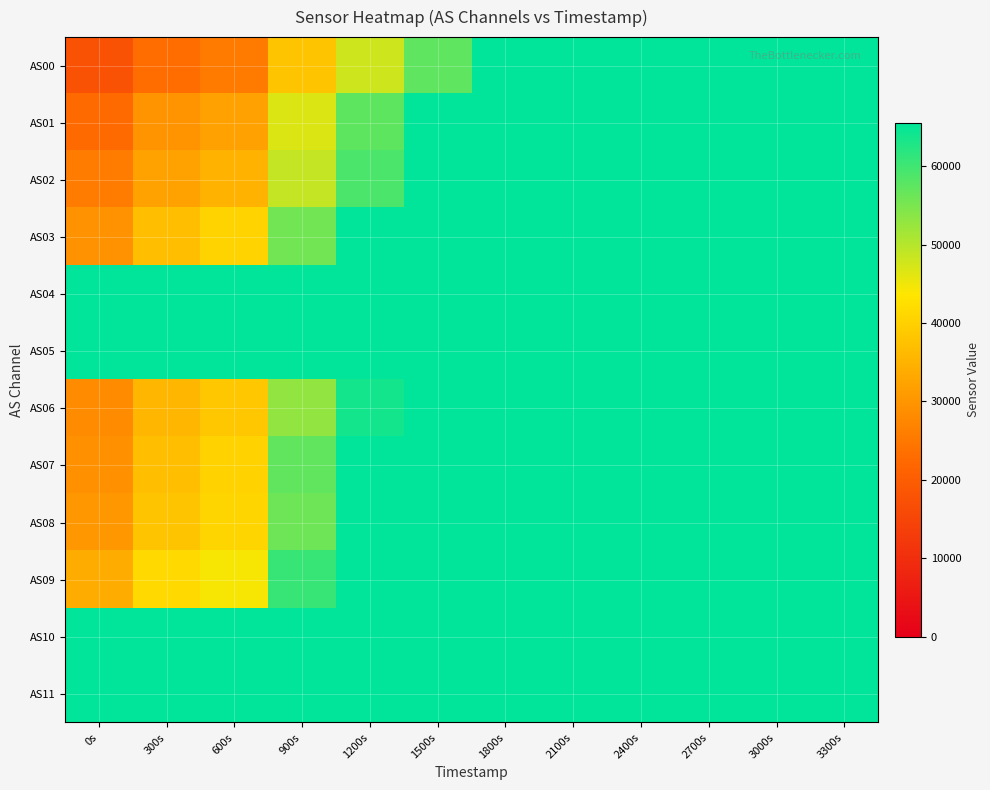

Reading left to right, what are all the values shown in this chart?

AS00: 0s=17745	300s=23107	600s=25582	900s=37896	1200s=47882	1500s=57278	1800s=65535	2100s=65535	2400s=65535	2700s=65535	3000s=65535	3300s=65535
AS01: 0s=22775	300s=29600	600s=32080	900s=46628	1200s=57391	1500s=65535	1800s=65535	2100s=65535	2400s=65535	2700s=65535	3000s=65535	3300s=65535
AS02: 0s=25643	300s=32252	600s=35159	900s=48706	1200s=58935	1500s=65535	1800s=65535	2100s=65535	2400s=65535	2700s=65535	3000s=65535	3300s=65535
AS03: 0s=29520	300s=37226	600s=40476	900s=55748	1200s=65535	1500s=65535	1800s=65535	2100s=65535	2400s=65535	2700s=65535	3000s=65535	3300s=65535
AS04: 0s=65535	300s=65535	600s=65535	900s=65535	1200s=65535	1500s=65535	1800s=65535	2100s=65535	2400s=65535	2700s=65535	3000s=65535	3300s=65535
AS05: 0s=65535	300s=65535	600s=65535	900s=65535	1200s=65535	1500s=65535	1800s=65535	2100s=65535	2400s=65535	2700s=65535	3000s=65535	3300s=65535
AS06: 0s=28527	300s=35673	600s=38595	900s=52939	1200s=63808	1500s=65535	1800s=65535	2100s=65535	2400s=65535	2700s=65535	3000s=65535	3300s=65535
AS07: 0s=29101	300s=37103	600s=40338	900s=57155	1200s=65535	1500s=65535	1800s=65535	2100s=65535	2400s=65535	2700s=65535	3000s=65535	3300s=65535
AS08: 0s=30426	300s=38132	600s=40931	900s=56016	1200s=65535	1500s=65535	1800s=65535	2100s=65535	2400s=65535	2700s=65535	3000s=65535	3300s=65535
AS09: 0s=33956	300s=41721	600s=44317	900s=60737	1200s=65535	1500s=65535	1800s=65535	2100s=65535	2400s=65535	2700s=65535	3000s=65535	3300s=65535
AS10: 0s=65535	300s=65535	600s=65535	900s=65535	1200s=65535	1500s=65535	1800s=65535	2100s=65535	2400s=65535	2700s=65535	3000s=65535	3300s=65535
AS11: 0s=65535	300s=65535	600s=65535	900s=65535	1200s=65535	1500s=65535	1800s=65535	2100s=65535	2400s=65535	2700s=65535	3000s=65535	3300s=65535